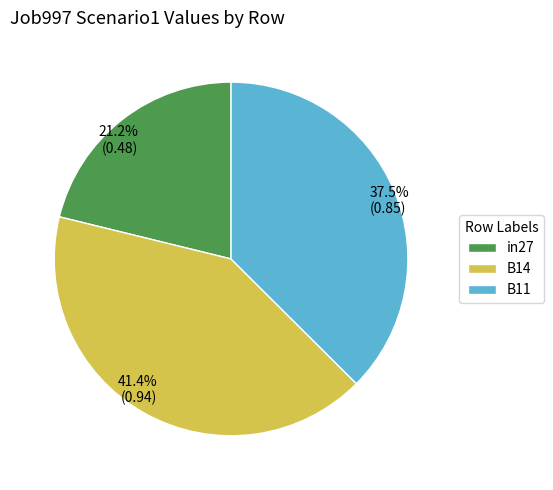

Between B11 and in27, which is larger?

B11